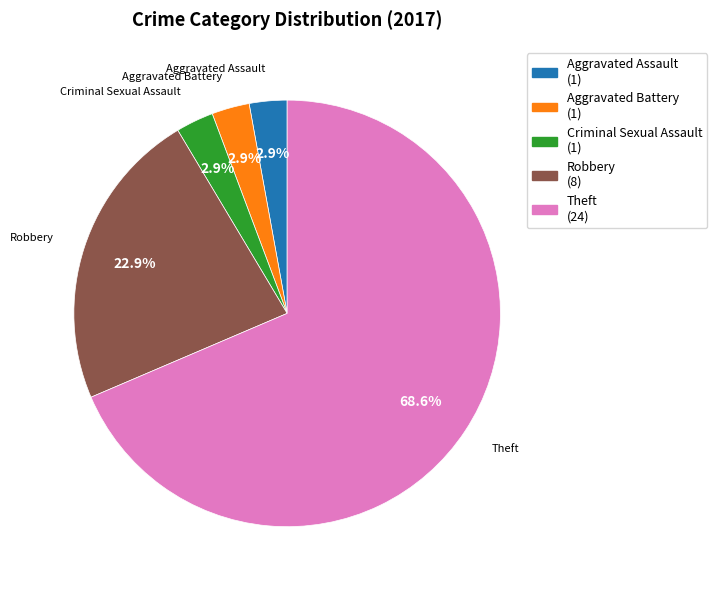

Does any single category account for the majority?

Yes